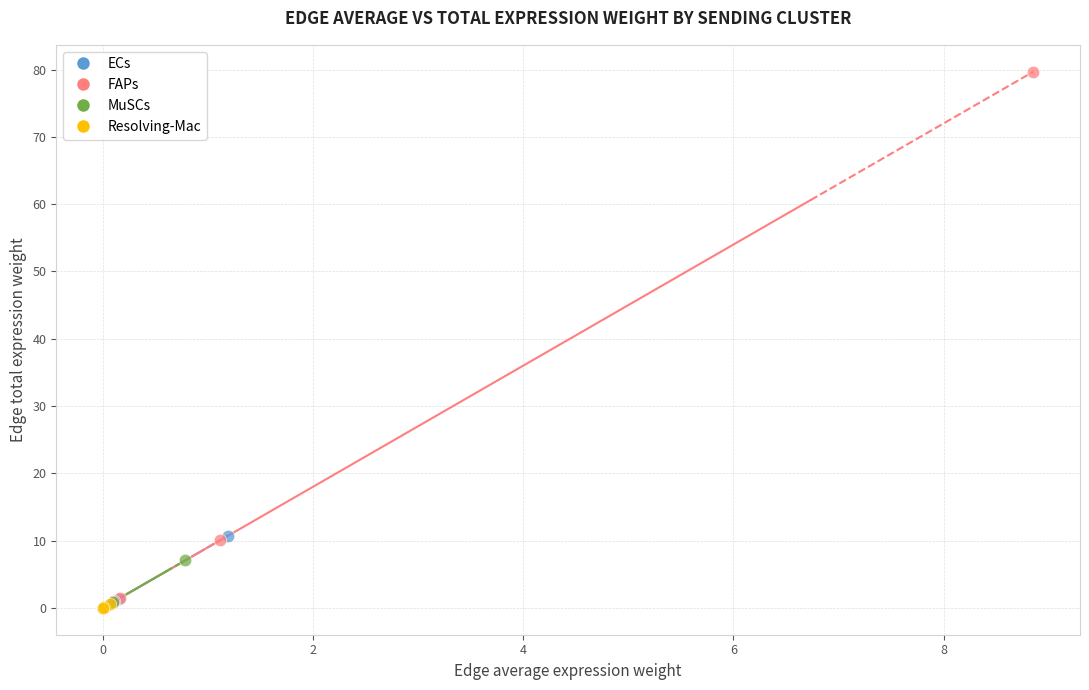

Which series contains the highest Y value?

FAPs